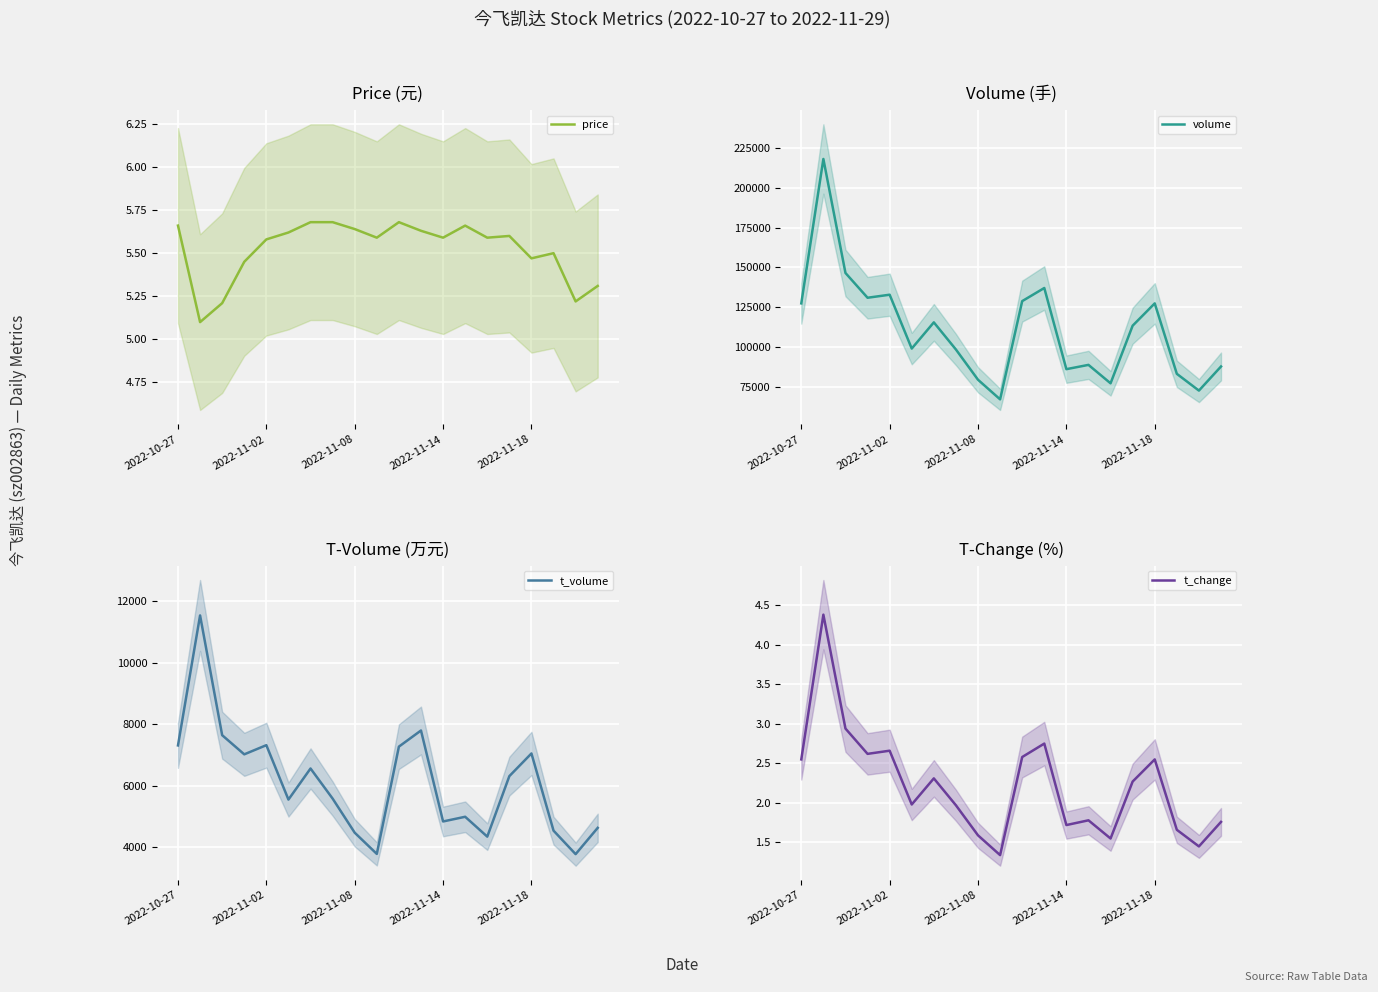

The value of price at 2022-11-14 is 5.6. True or false?

True